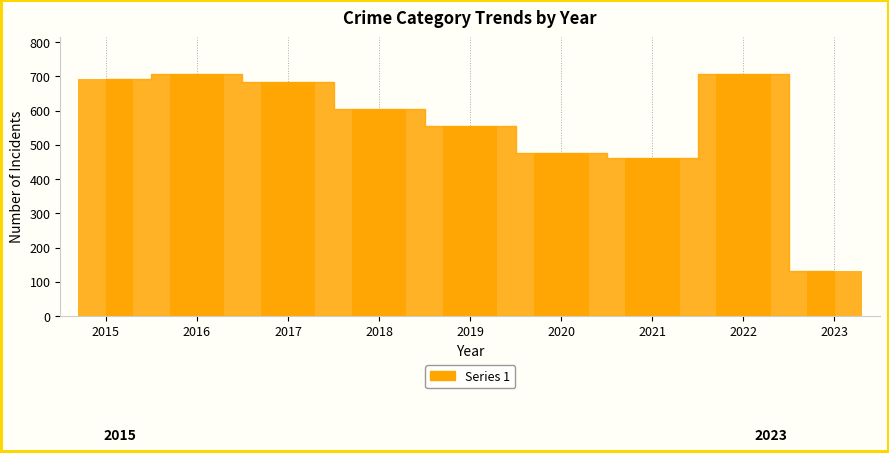

What is the difference between the maximum and minimum values?

577